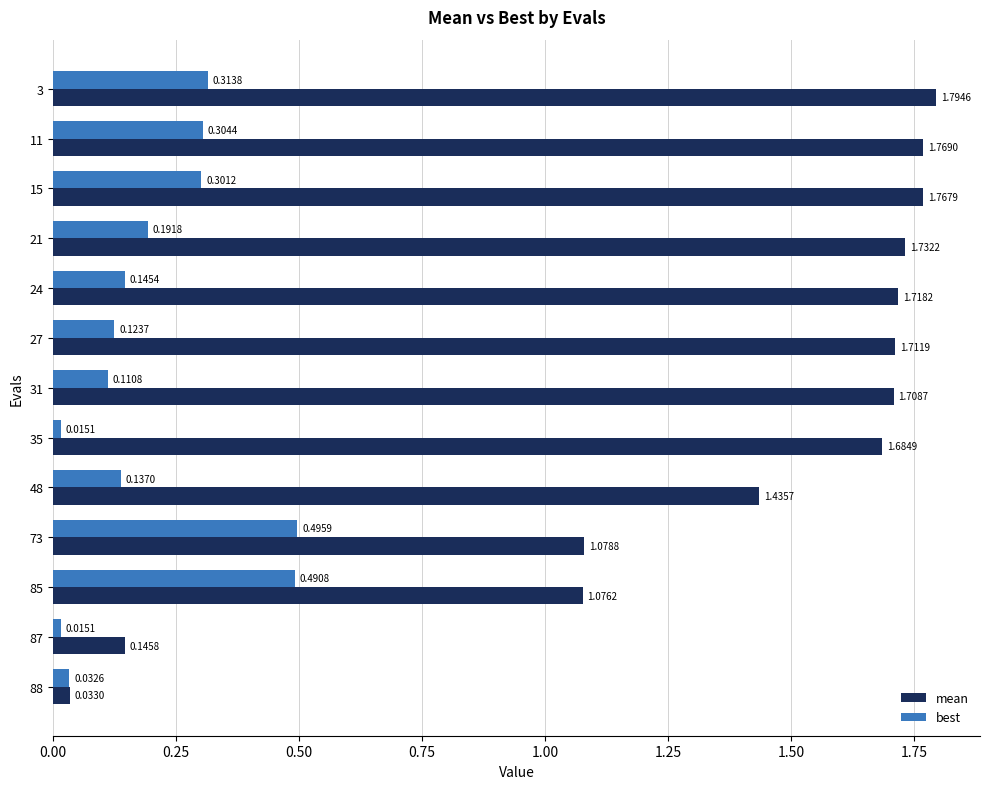

Which series changed the most between 3 and 48?

mean